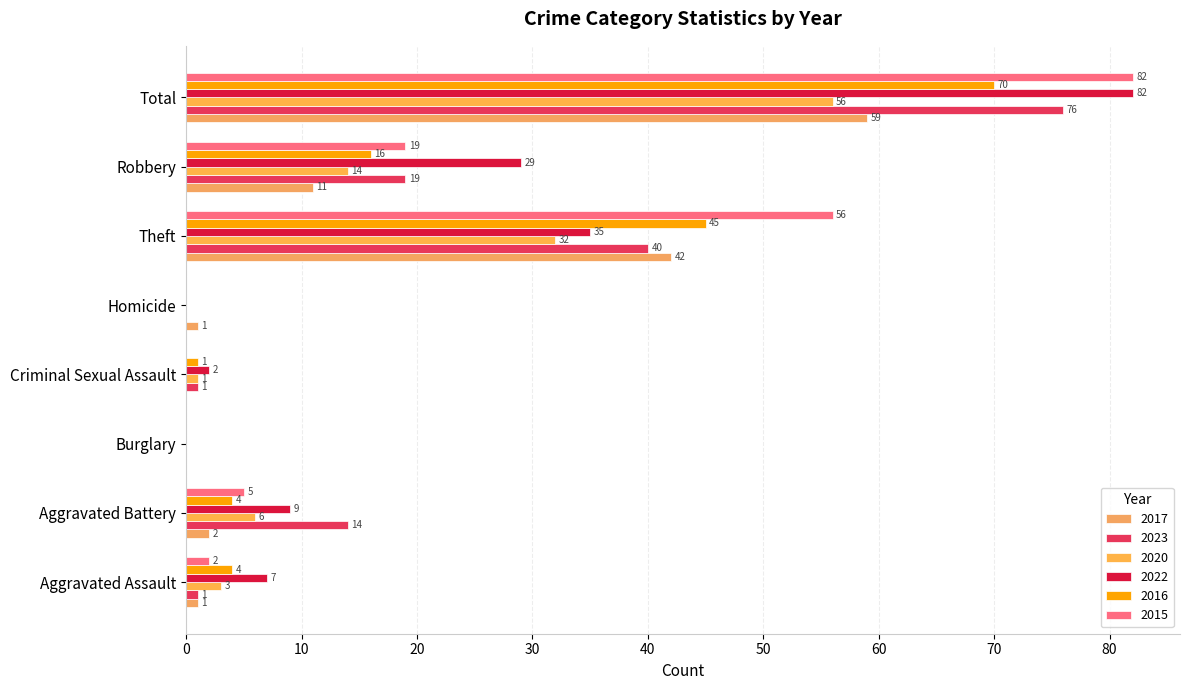

What is the greatest value displayed?

82